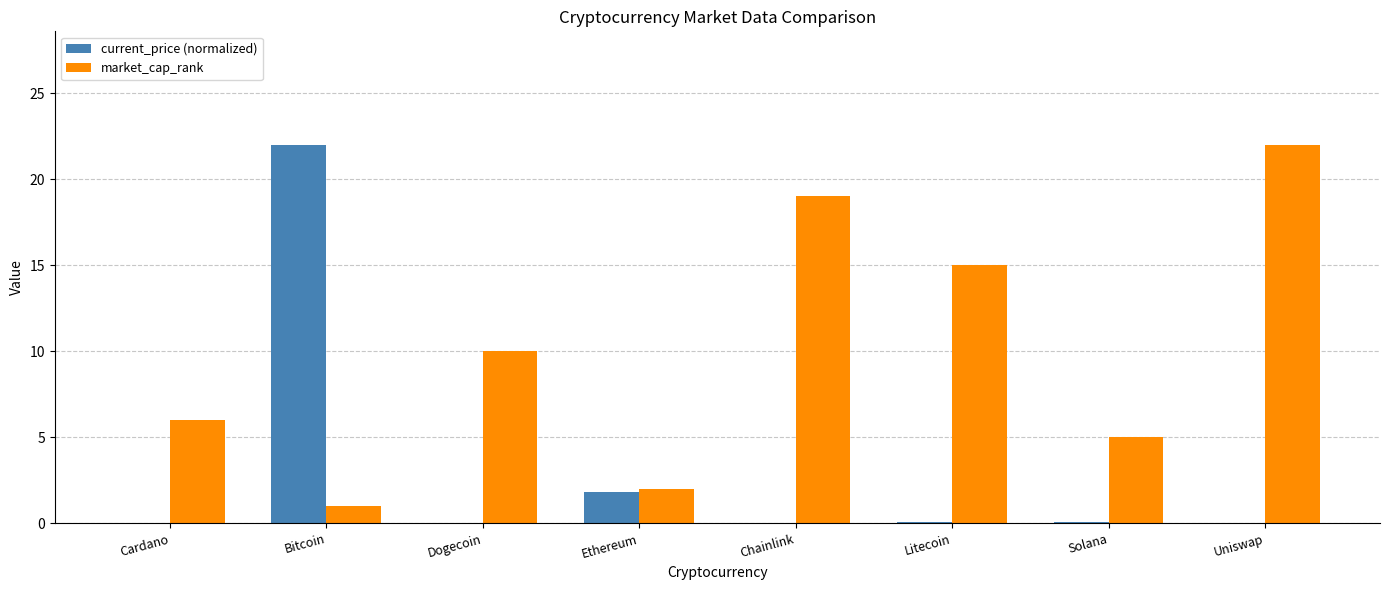

At which label does current_price (normalized) reach its peak?

Bitcoin